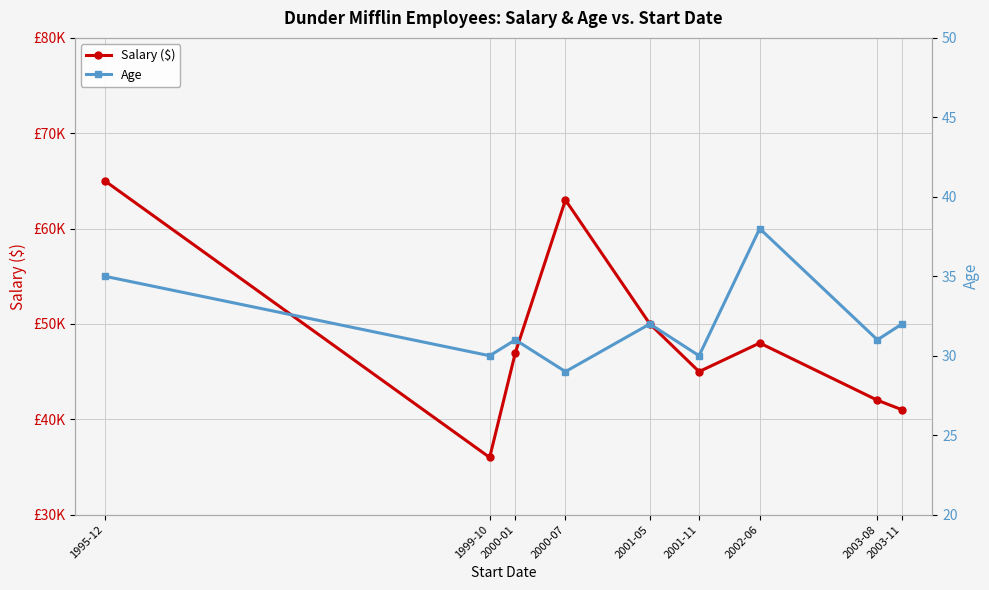

What is the average value of the Age series?

32